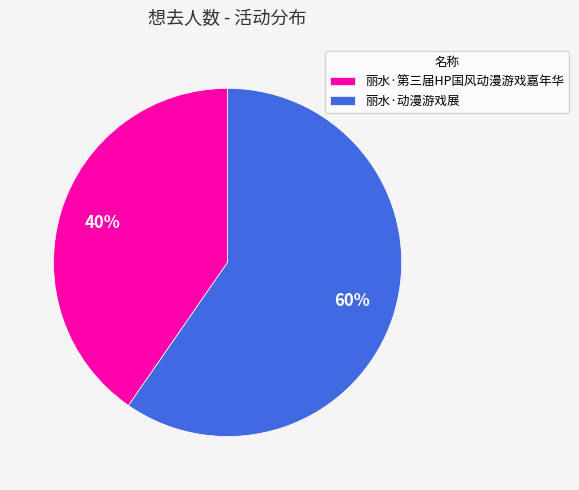

Which category has the smallest portion of the pie?

丽水·第三届HP国风动漫游戏嘉年华